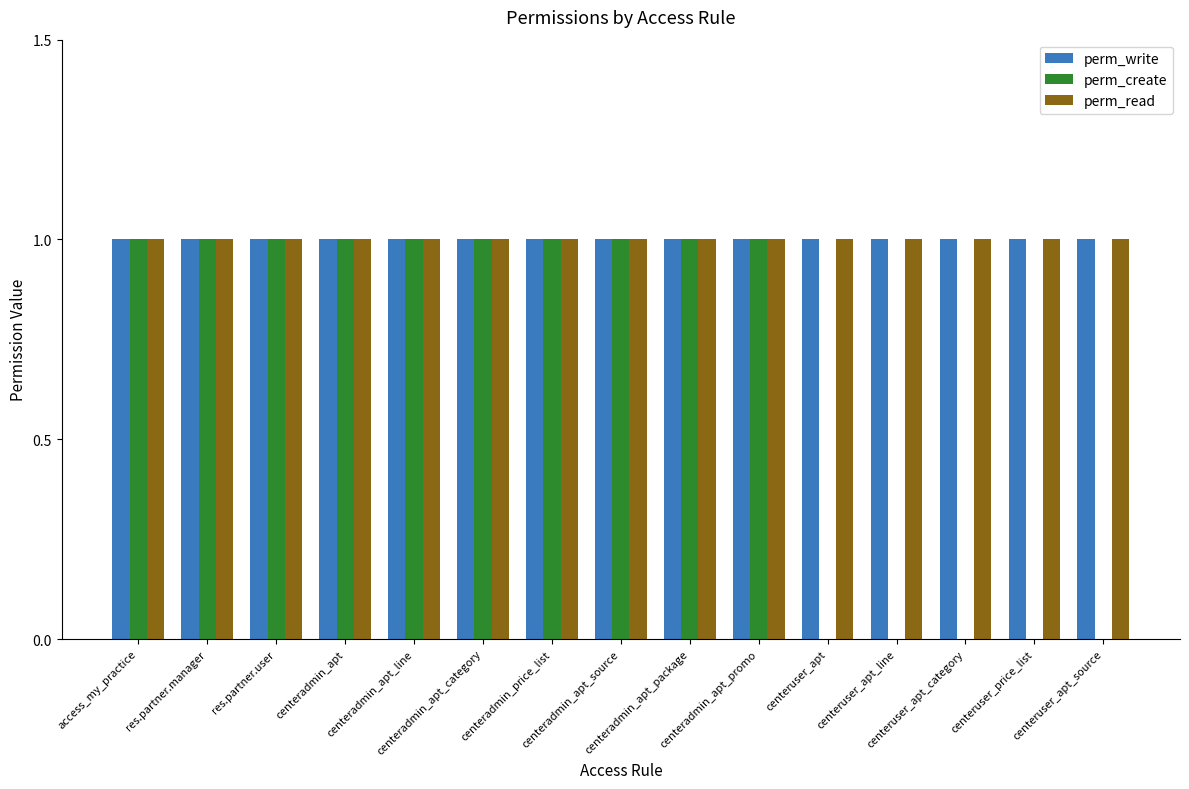

Are the bars horizontal?

No